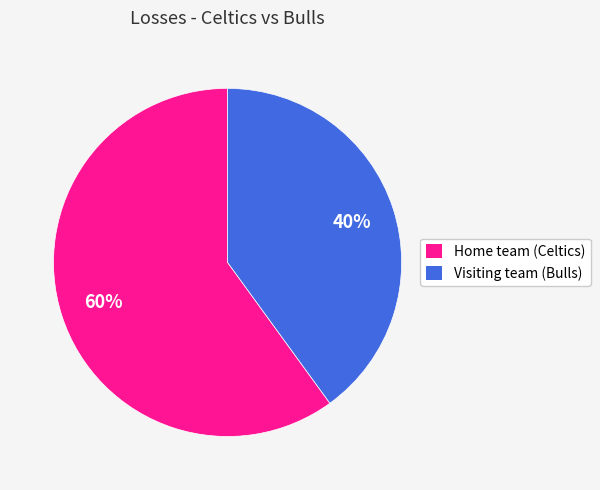

To the nearest percent, what portion does Visiting team (Bulls) represent?

40%